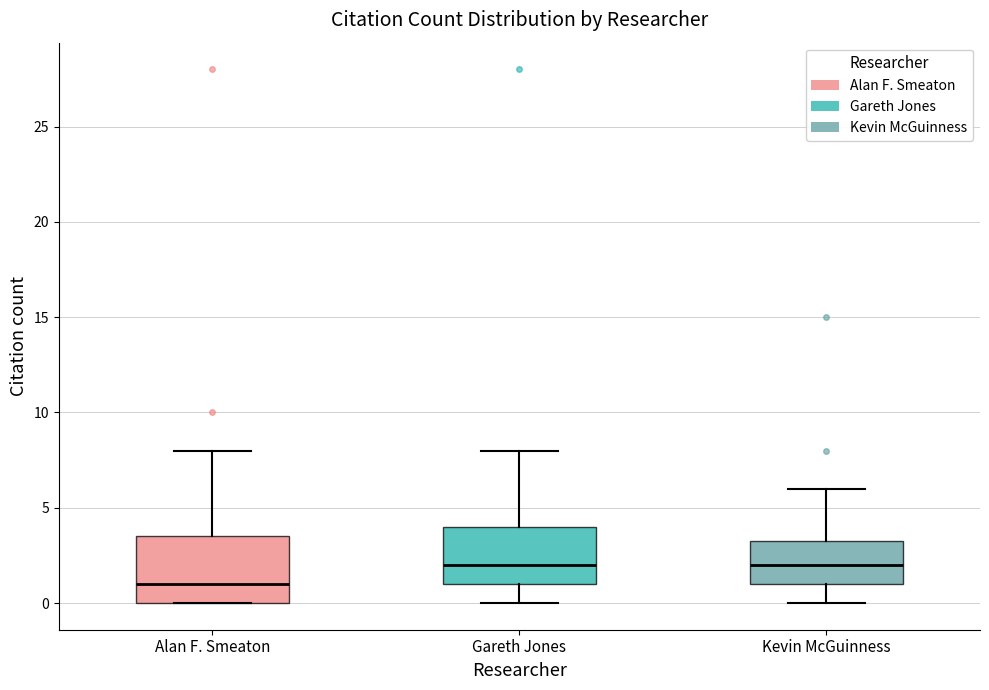

Reading left to right, transcribe this box plot: for each box, give where its median line is, the range the box spans, and where its two whiskers end, as read against the y-axis. The values are not printed on the chart, so give them approximately, as read against the axis.

Alan F. Smeaton: median 1.0, box 0.0 to 3.5, whiskers 0.0 to 8.0
Gareth Jones: median 2.0, box 1.0 to 4.0, whiskers 0.0 to 8.0
Kevin McGuinness: median 2.0, box 1.0 to 3.5, whiskers 0.0 to 6.0